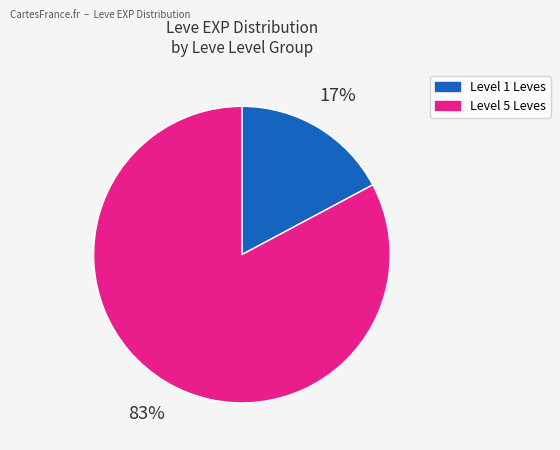

Count the number of slices in the pie.

2